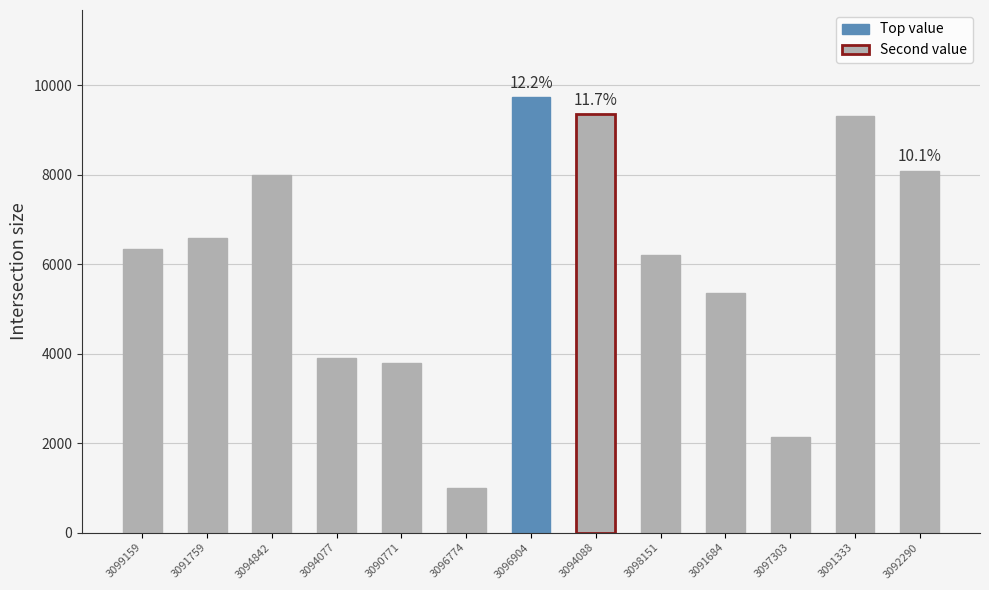

What is the difference between the maximum and minimum values?

8733